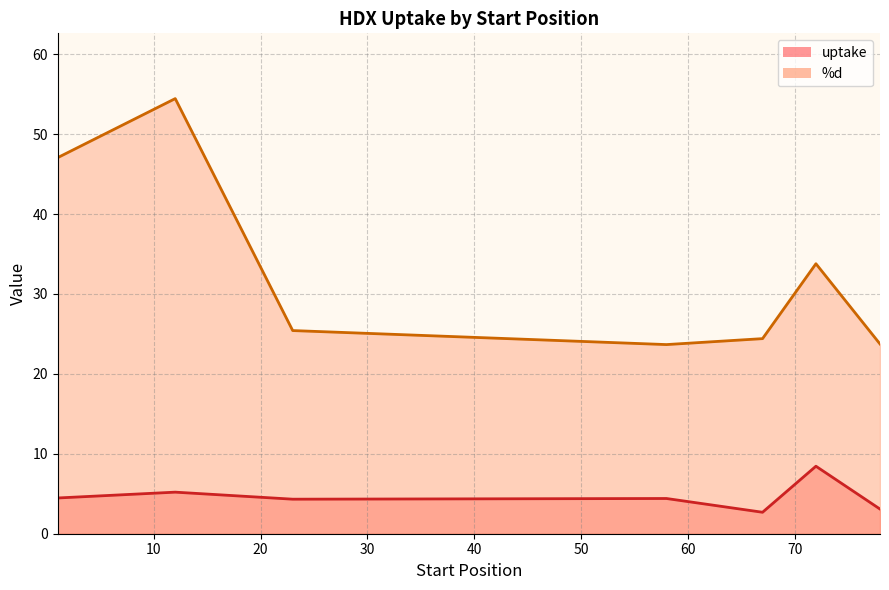

Between 12 and 12, which series saw the biggest shift?

%d